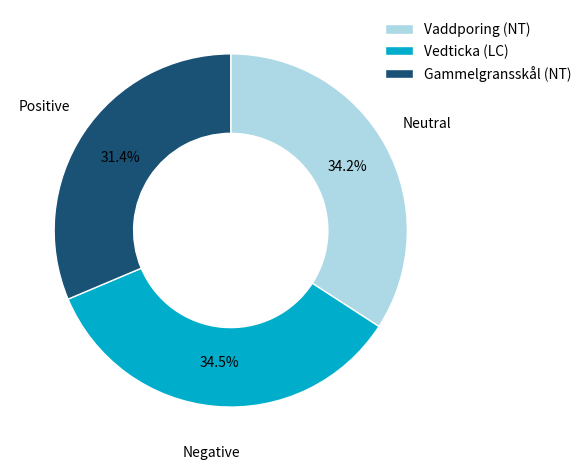

Does Gammelgransskål (NT) represent more than half of the total?

No